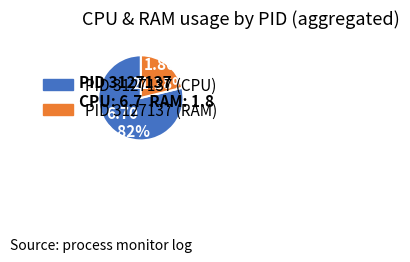

To the nearest percent, what is the difference between the largest and smallest slice percentages?

58%